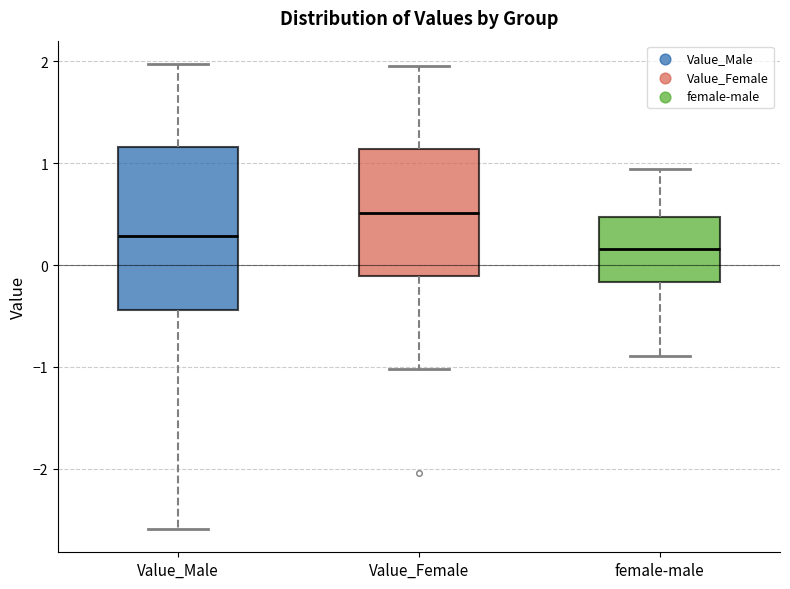

Where does the upper whisker of the box for female-male end on the y-axis? The values are not printed on the chart, so give them approximately, as read against the axis.

0.9